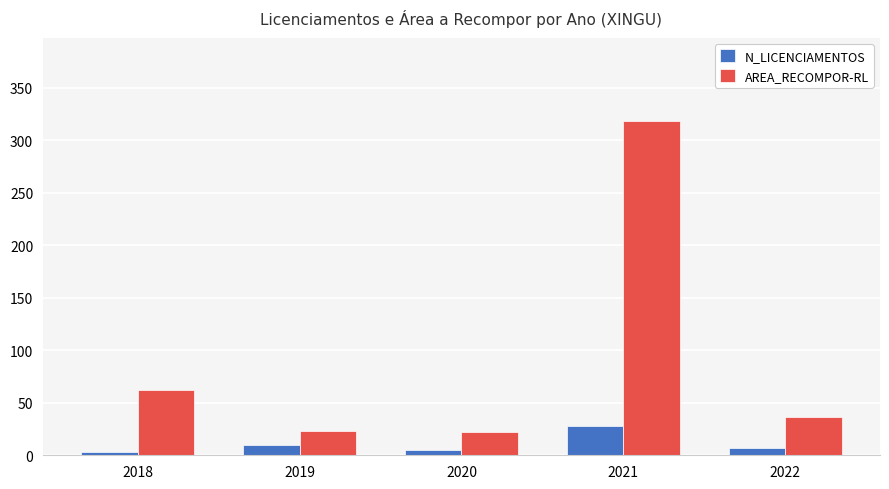

How many data points in AREA_RECOMPOR-RL are above 36?

3